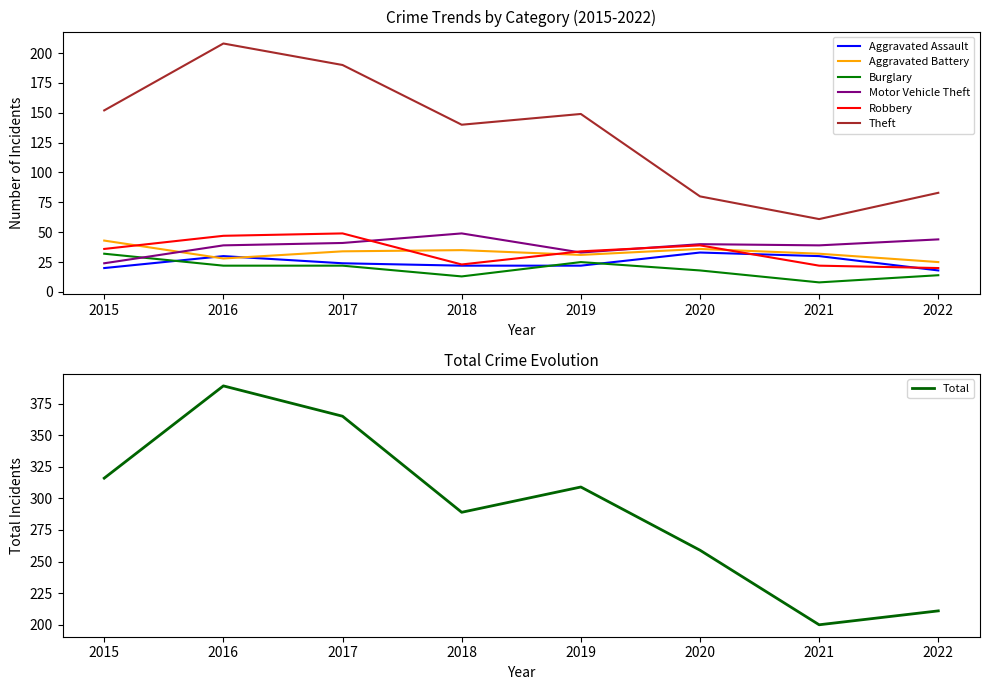

At which category is the sum across all series the highest?

2016